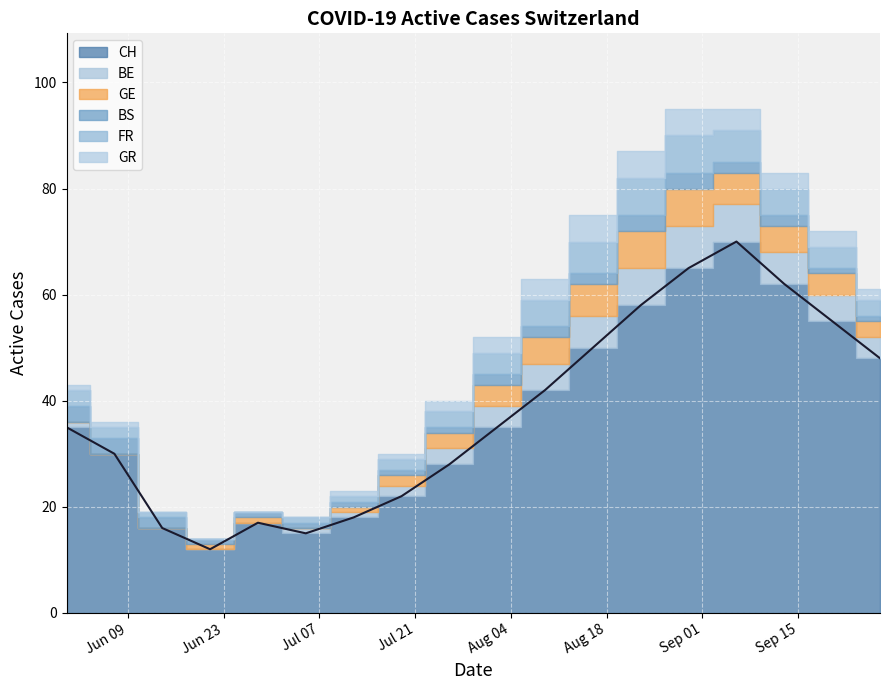

How many values in the FR series exceed 3?

8